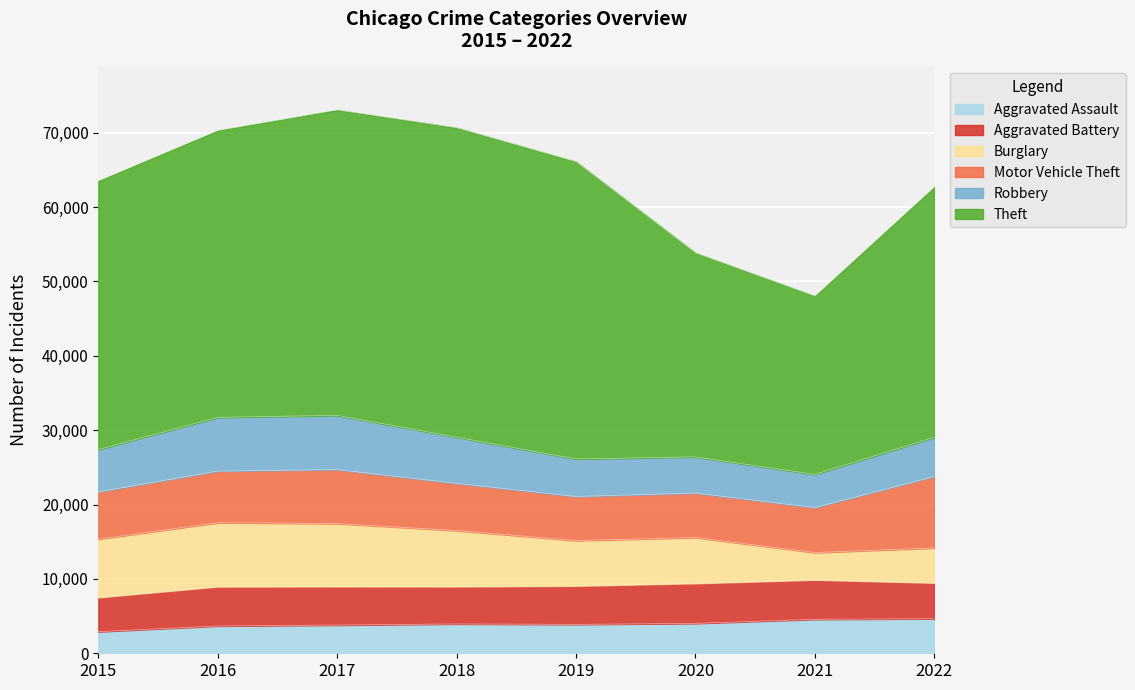

Where is the first local minimum for Burglary?

2019